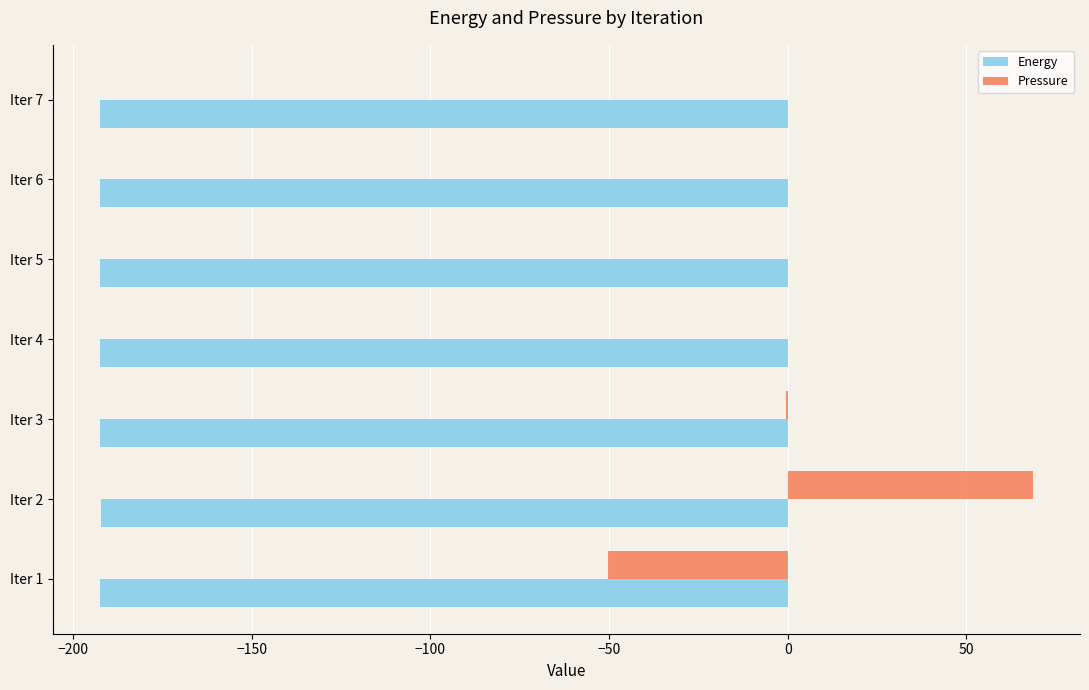

What is the average value of the Energy series?

-192.5